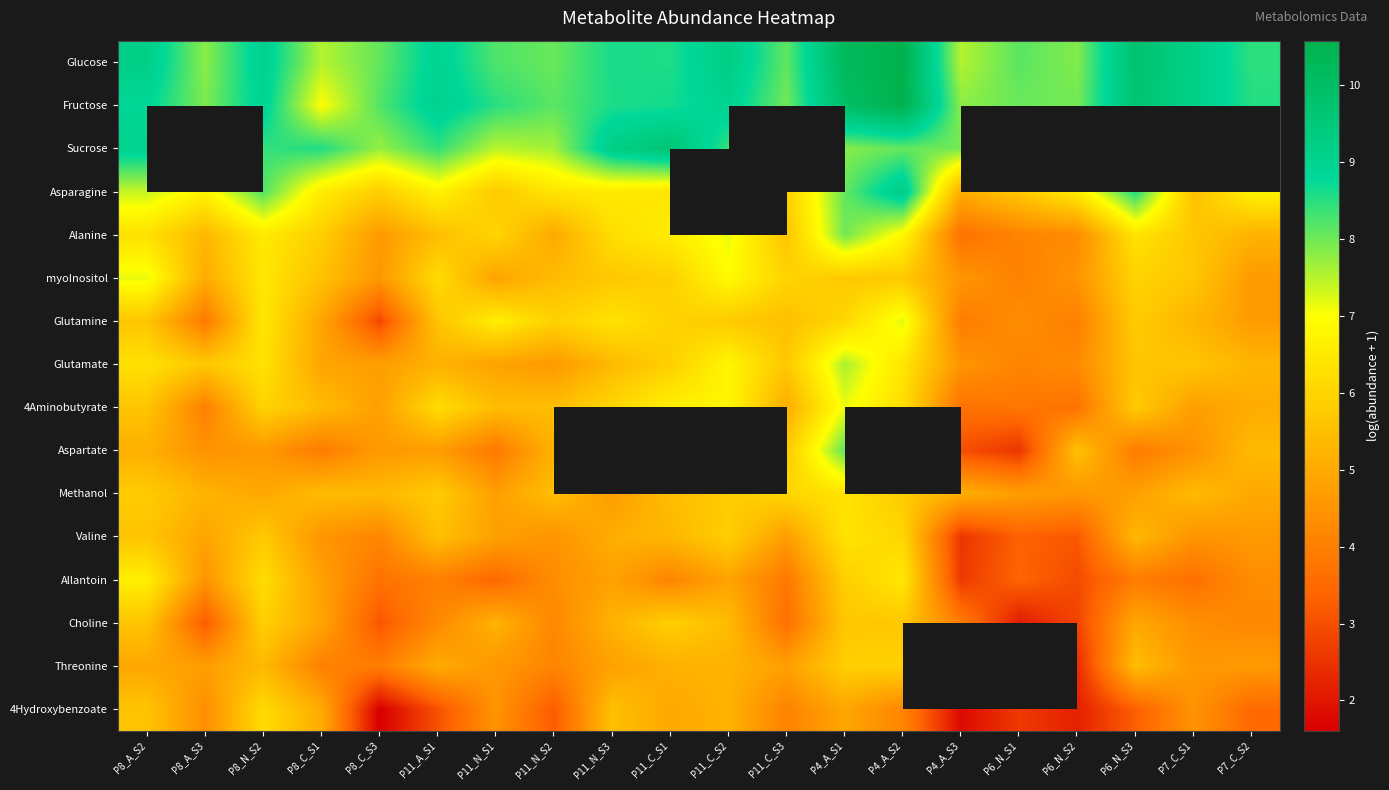

Between P6_N_S1 and P6_N_S2, which is larger?

P6_N_S1